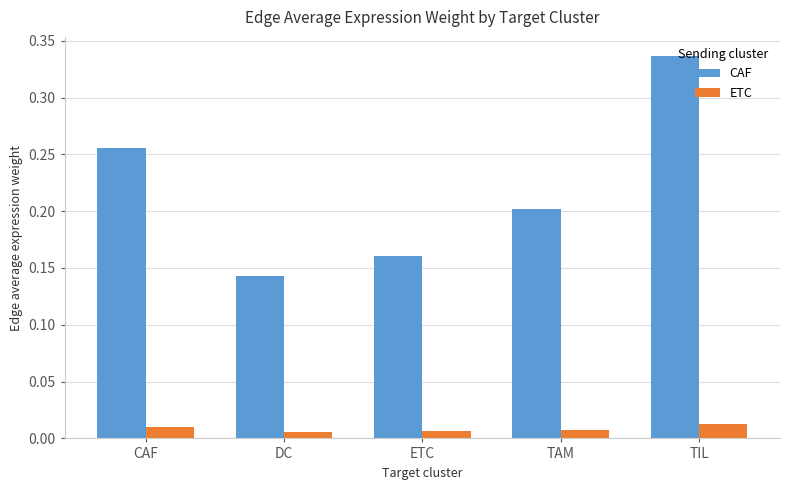

Is the value of ETC at TIL greater than the value of CAF at TIL?

No